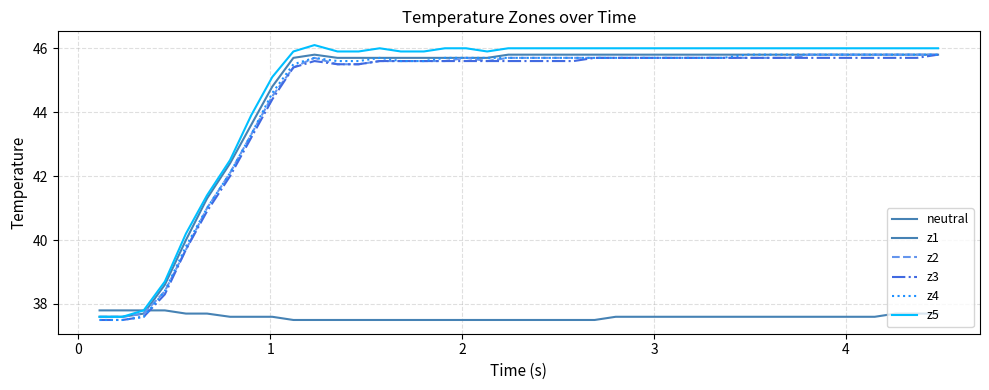

Is this an area chart (filled region under the line)?

No